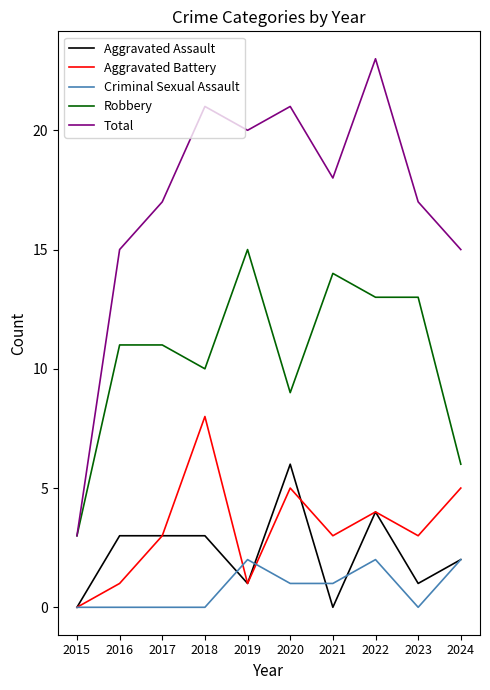

What is the difference between the Aggravated Battery values at 2015 and 2020?

5